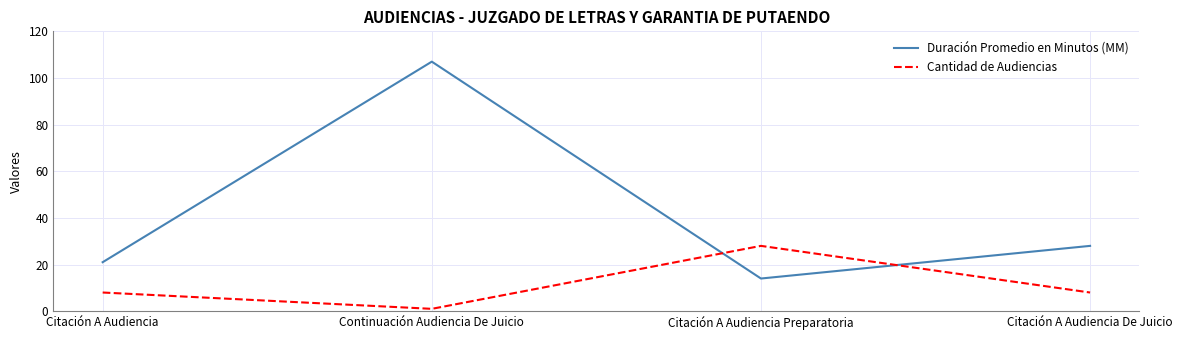

What is the average value of the Cantidad de Audiencias series?

11